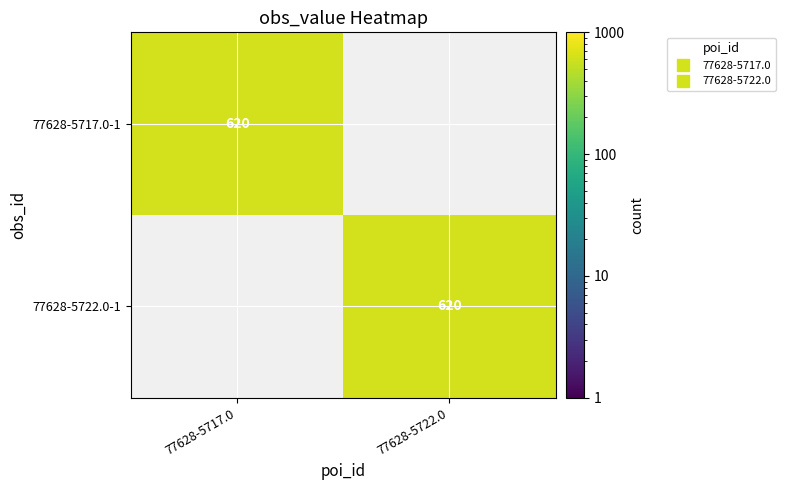

At which category is the sum across all series the highest?

77628-5717.0